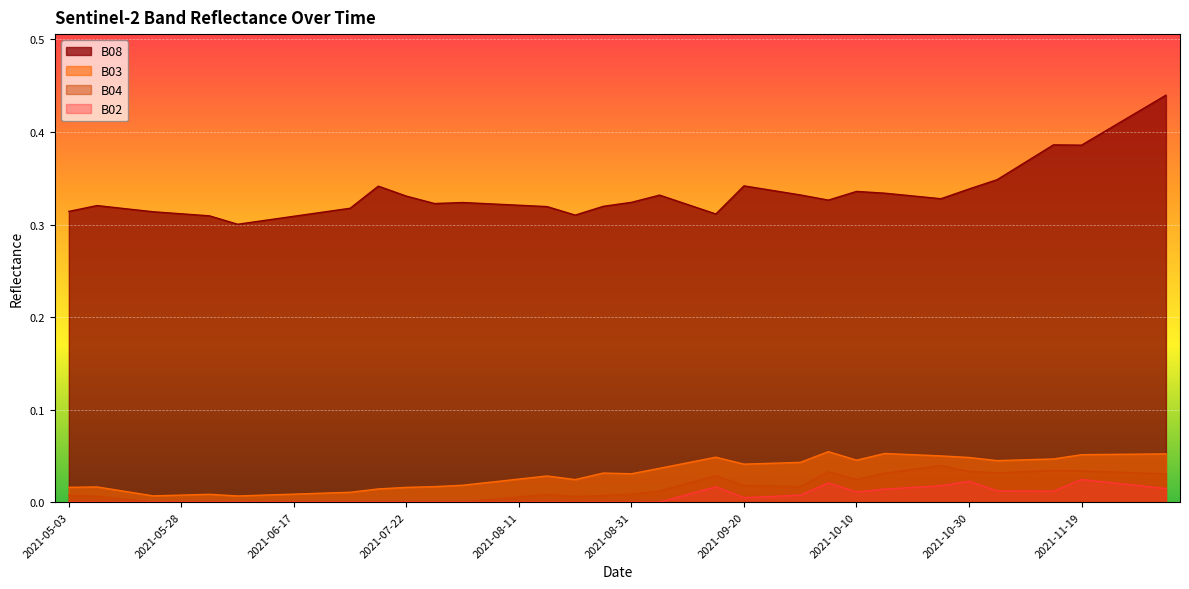

In B08, how many points are higher than both neighbors (excluding endpoints)?

7